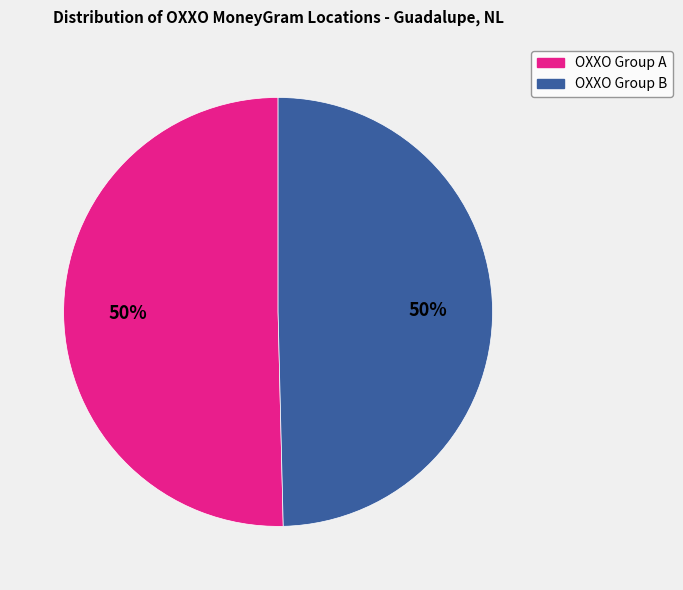

To the nearest percent, what is the average slice percentage?

50%